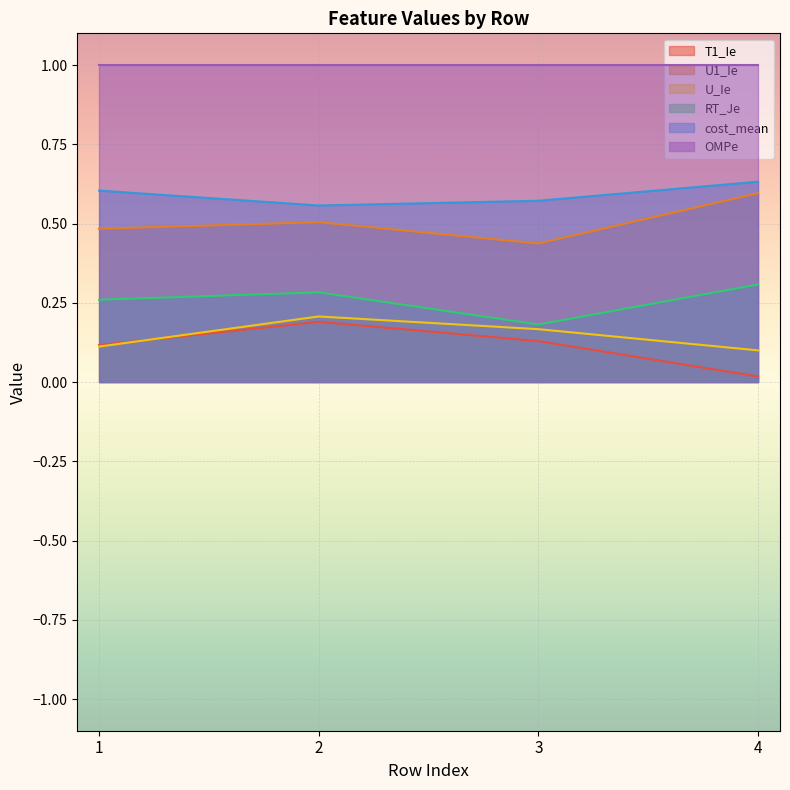

What is the difference between the highest and lowest values at 3?

0.4